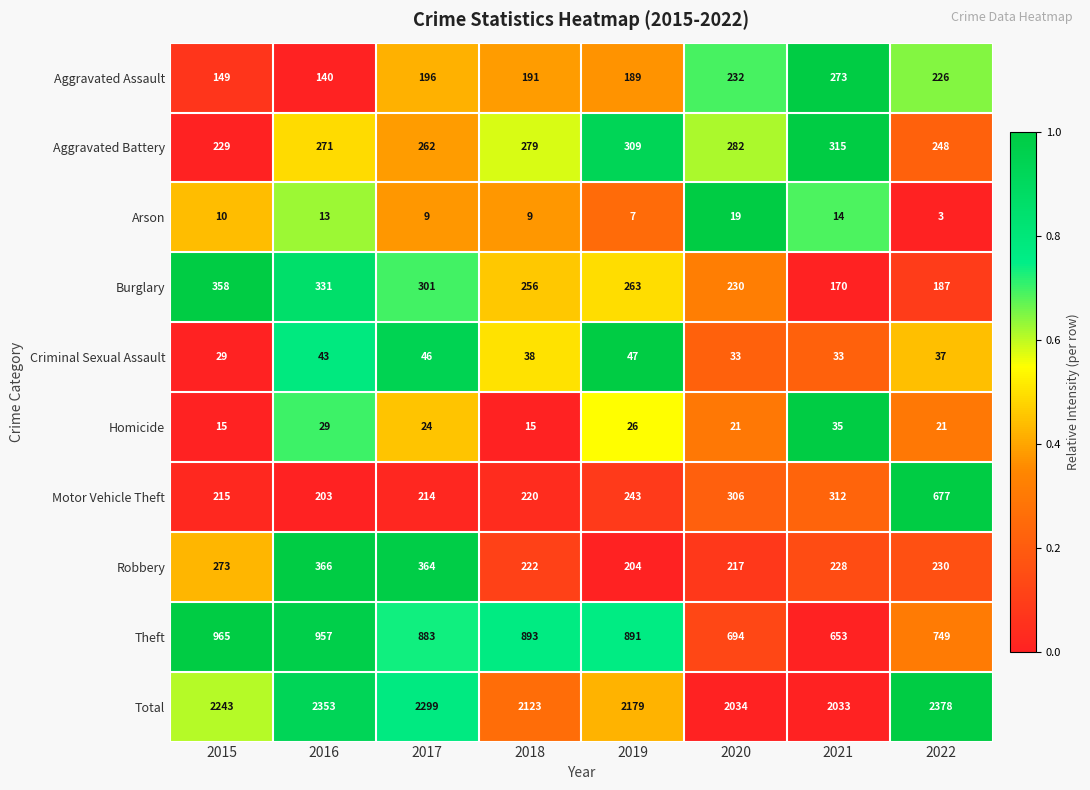

What is the total value across all series at 2016?

4706